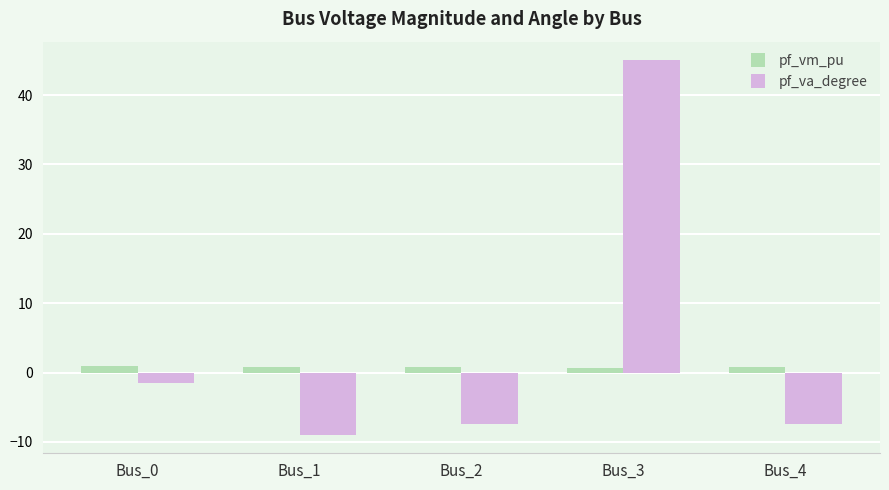

How many bars are there in each group?

2